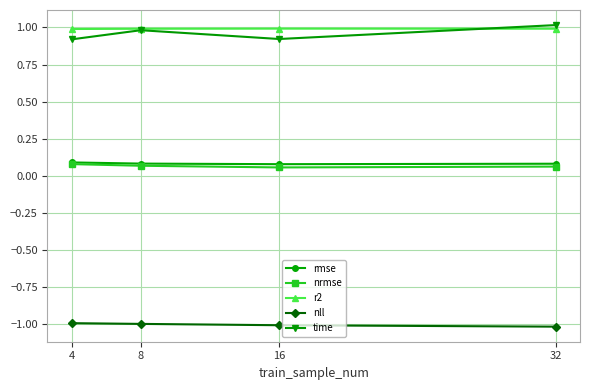

What are all the series names shown in the legend?

rmse, nrmse, r2, nll, time